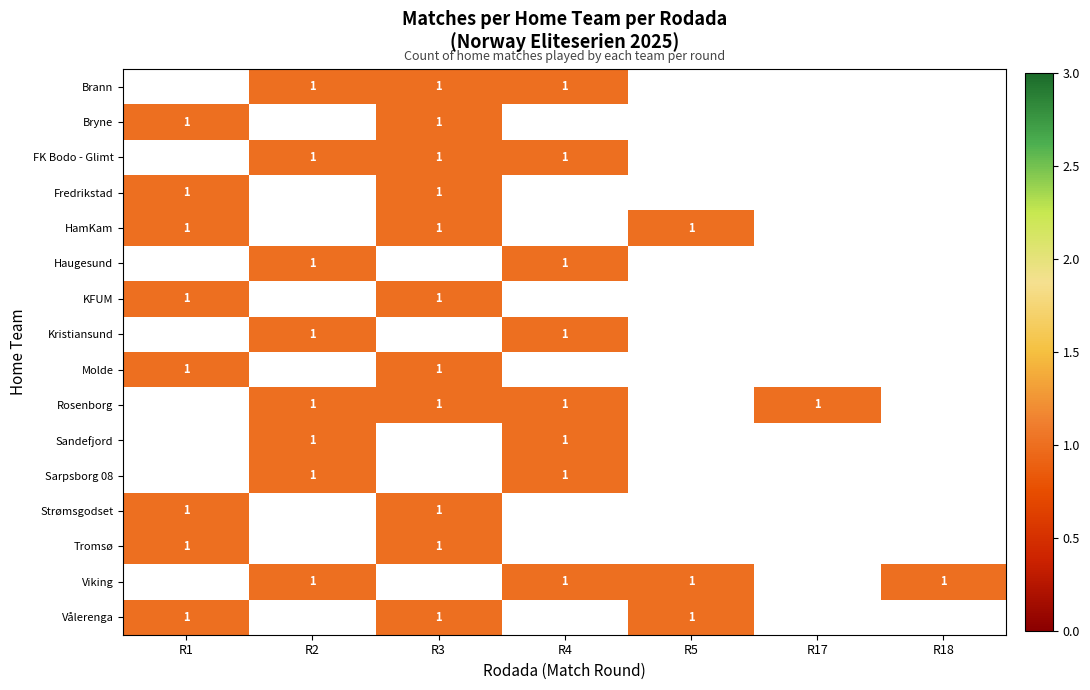

List the labels in order of Molde value, largest first.

R1, R2, R3, R4, R5, R17, R18